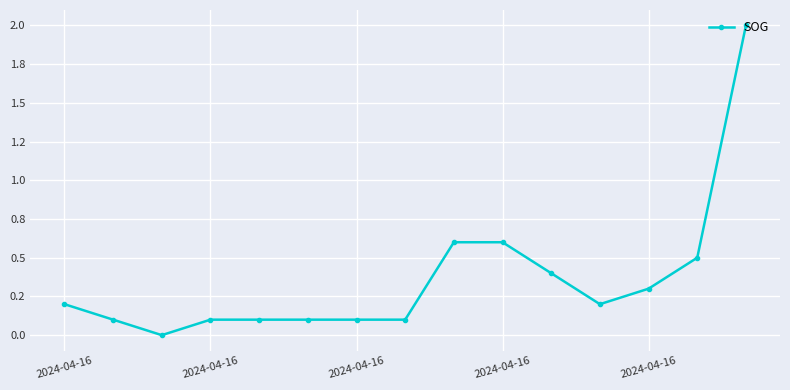

What is the average value?

0.4